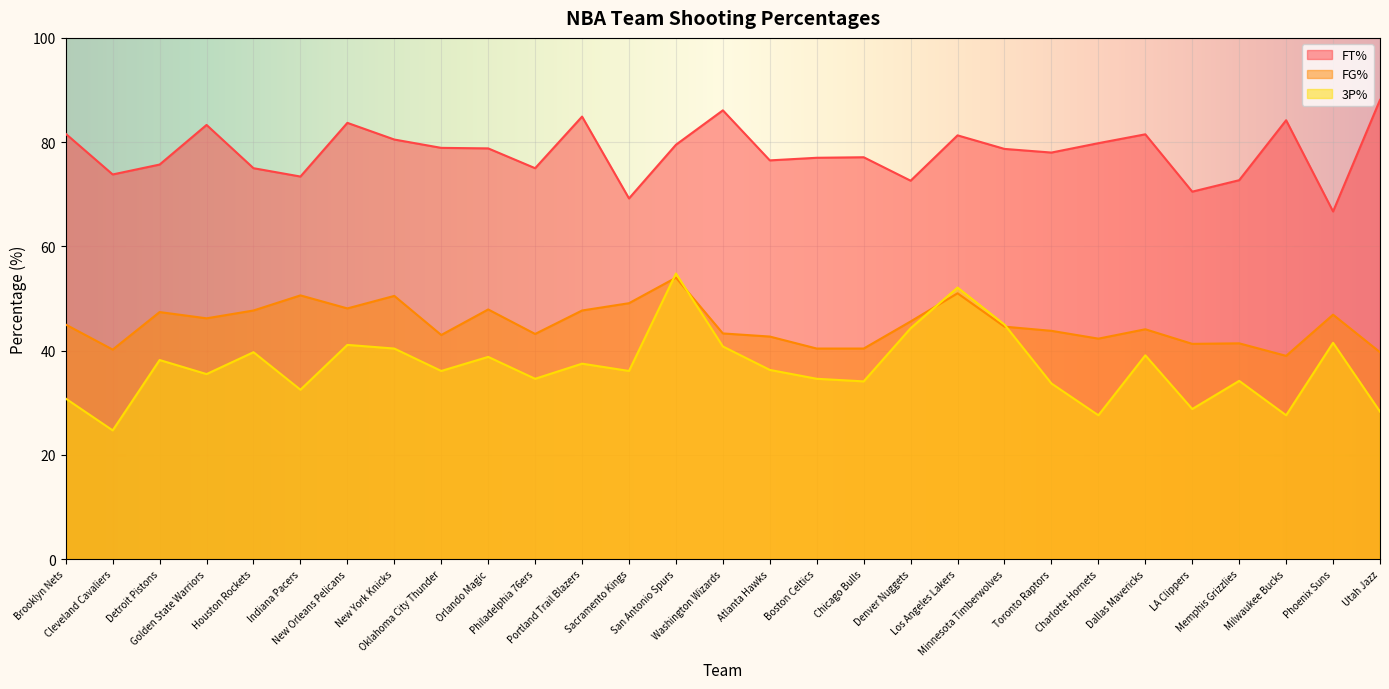

What is the maximum value for FT%?

88.1